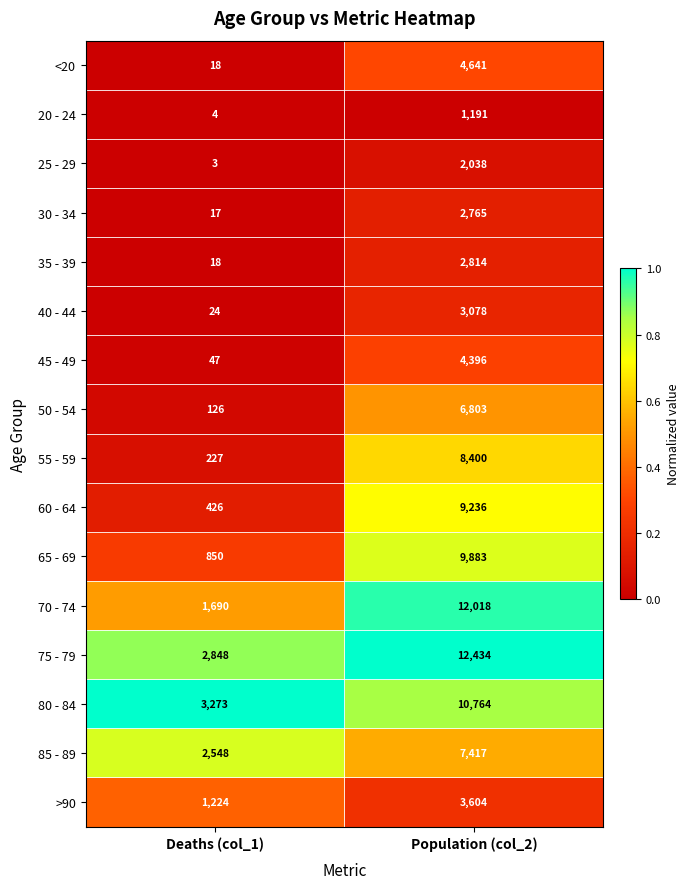

Which category has the highest value across all series?

Population (col_2)